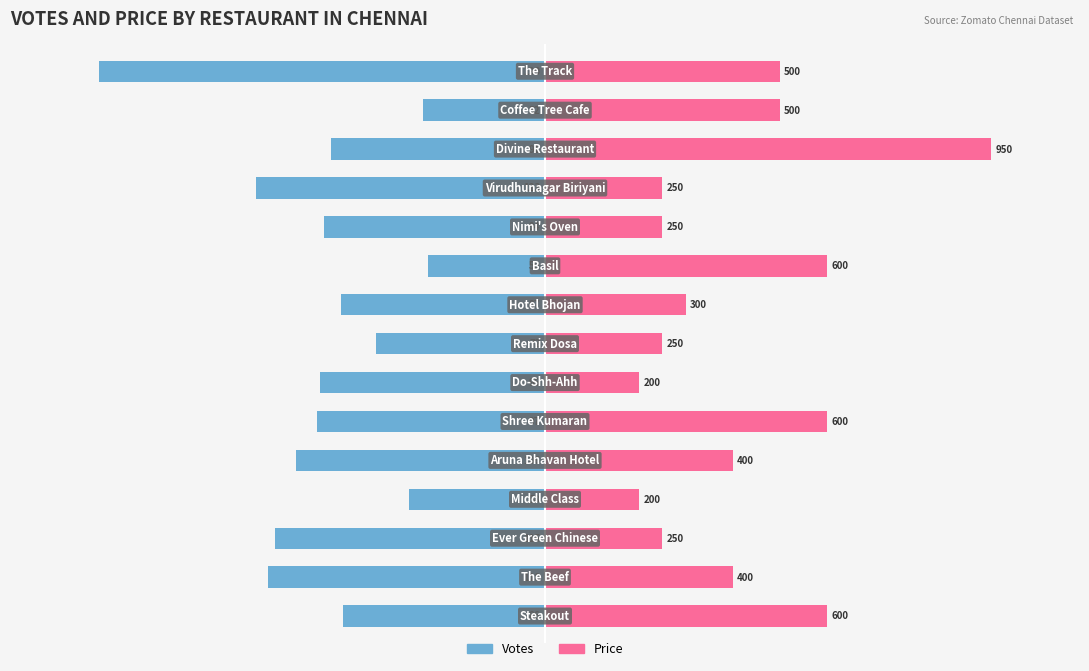

List the series in order of their overall mean, highest first.

Price, Votes